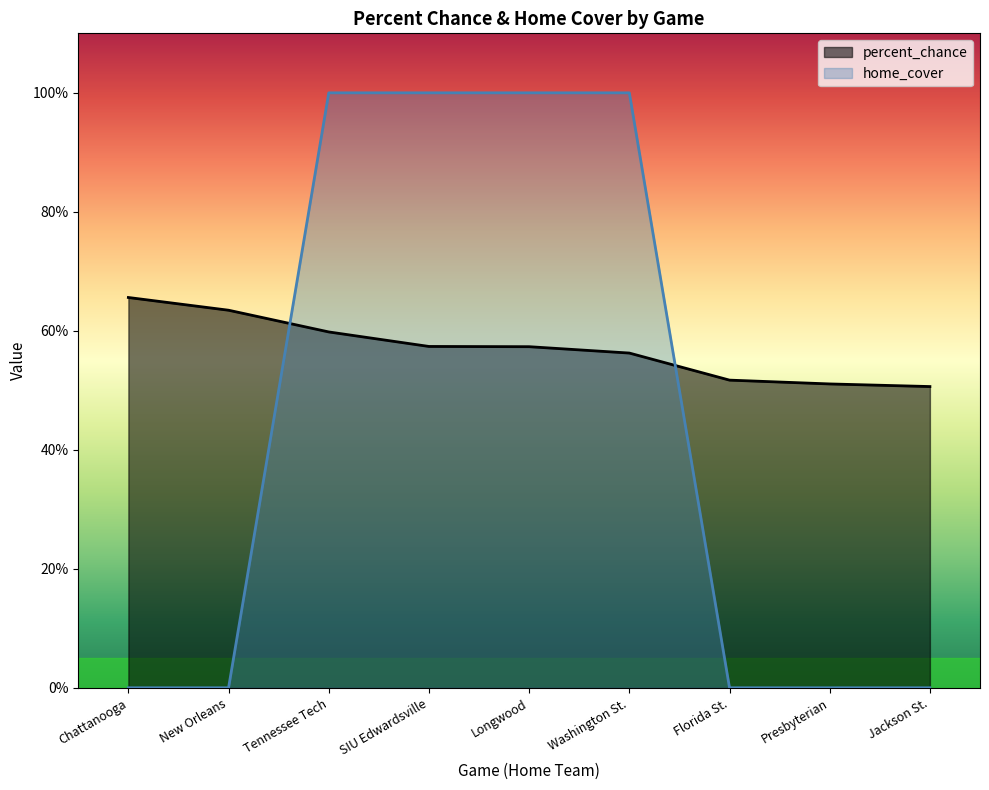

What position from the right is Presbyterian?

2